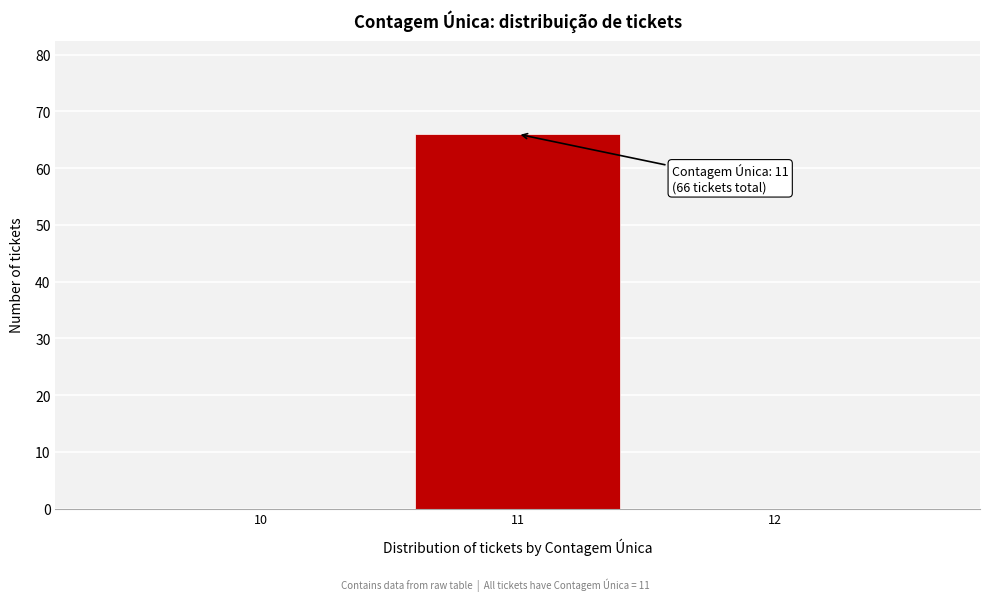

Which range on the x-axis has the tallest bar?

10.5 to 11.5